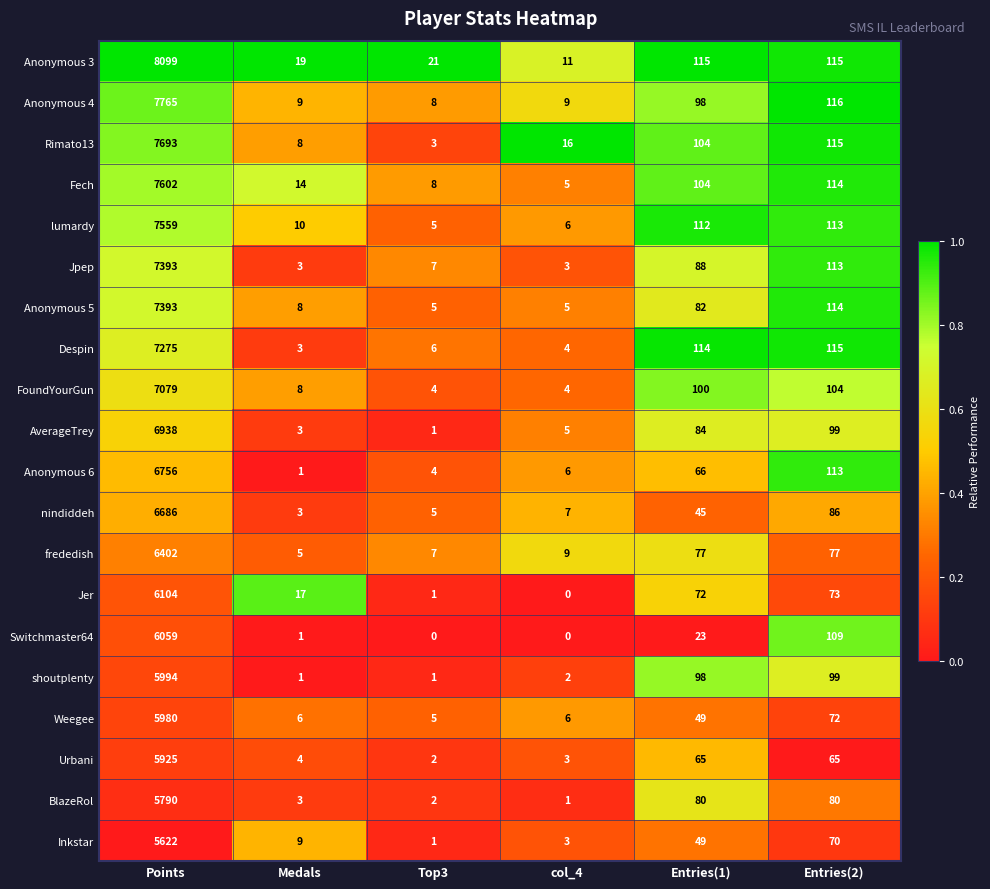

What value does the lumardy series have at Entries(2)?

113